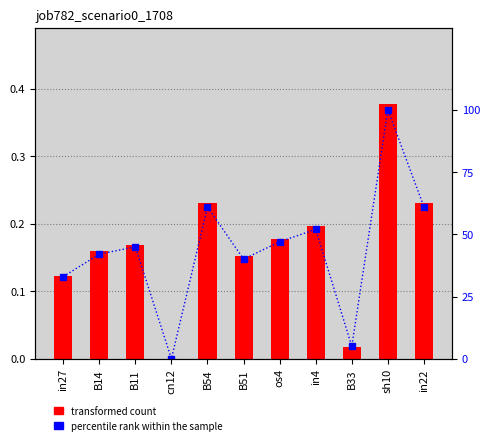

Reading left to right, transcribe all the data shown in this chart.

job782_scenario0_1708: 0.1	0.2	0.2	0.0	0.2	0.2	0.2	0.2	0.0	0.4	0.2
percentile rank within the sample: 33.0	42.0	45.0	0.0	61.0	40.0	47.0	52.0	5.0	100.0	61.0